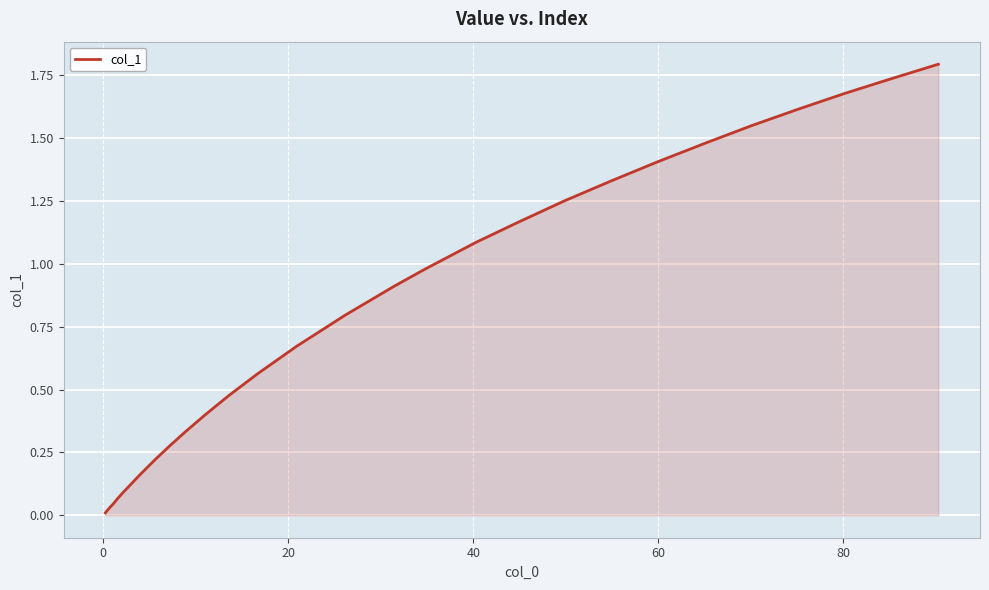

How many categories are shown in the chart?

30